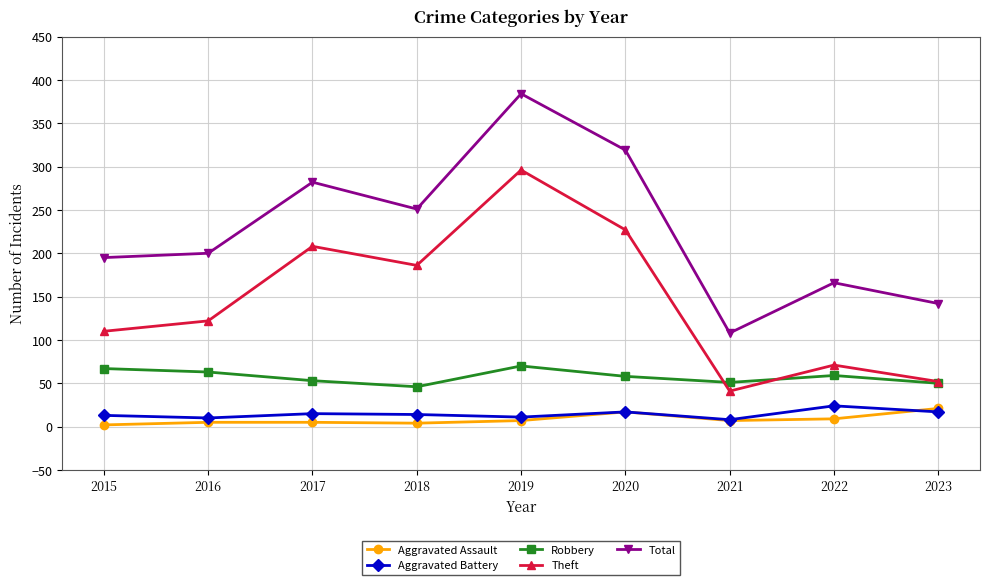

What is the difference between the Aggravated Battery values at 2016 and 2022?

14